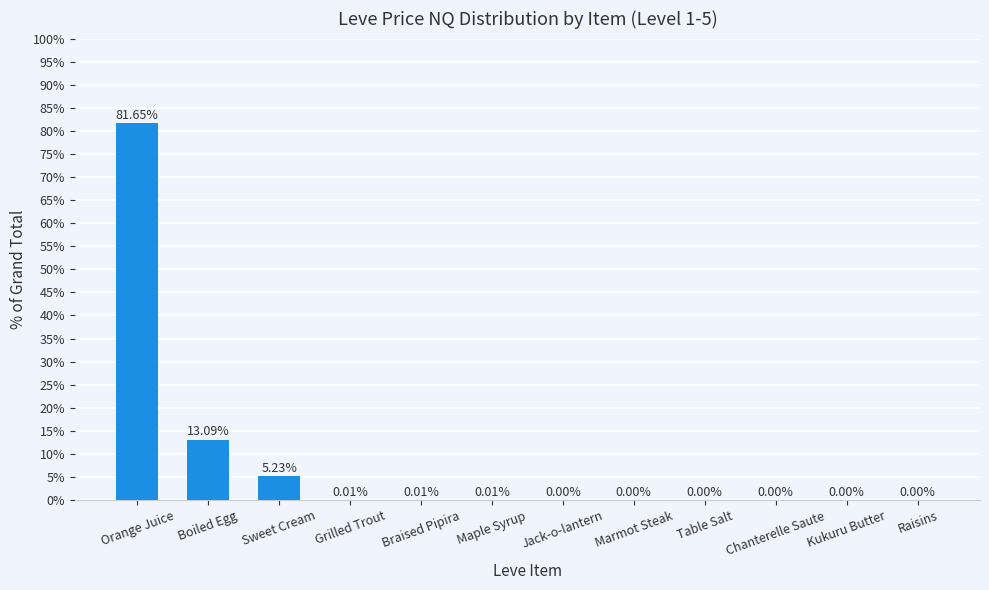

What is the sum of all values?

100.0